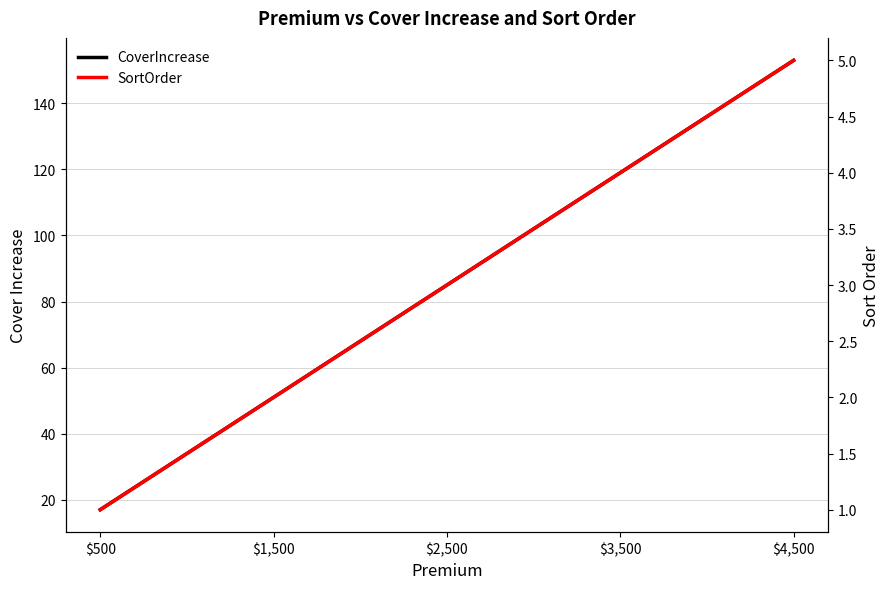

How many data points does each series have?

5